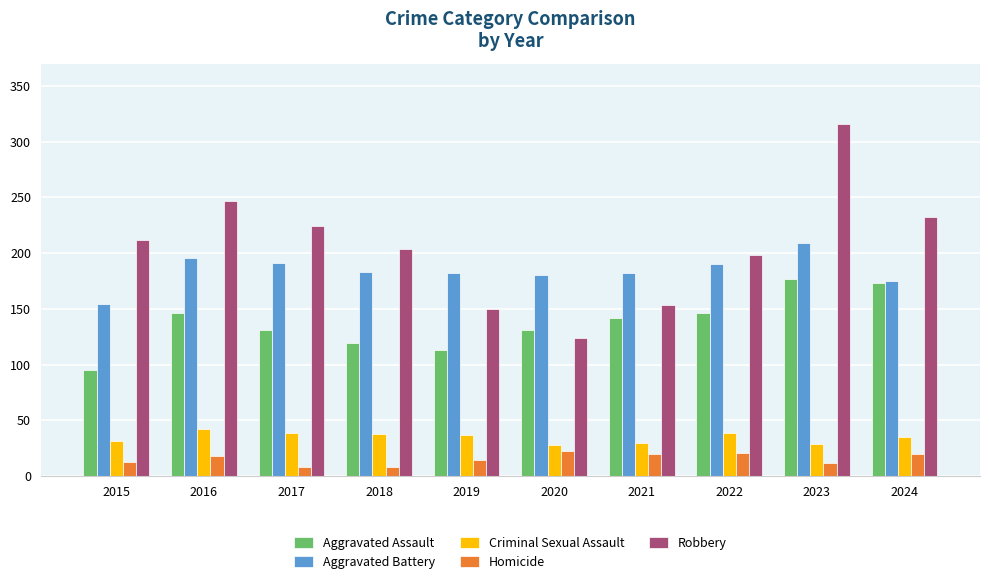

List the series in order of their peak value, lowest first.

Homicide, Criminal Sexual Assault, Aggravated Assault, Aggravated Battery, Robbery